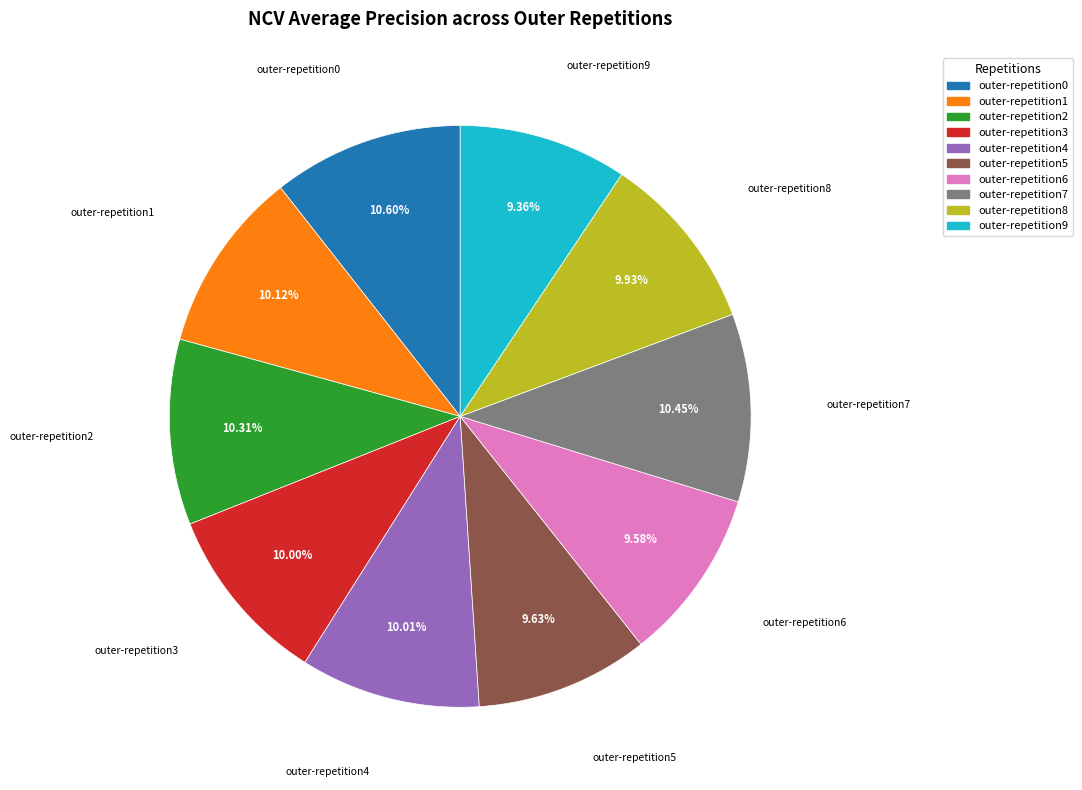

What is the total percentage of outer-repetition8 and outer-repetition6?

19.5%